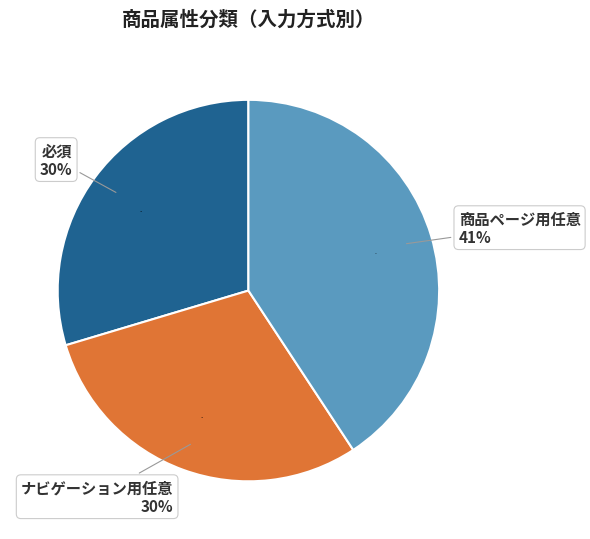

Rank the categories by value from lowest to highest.

必須, ナビゲーション用任意, 商品ページ用任意